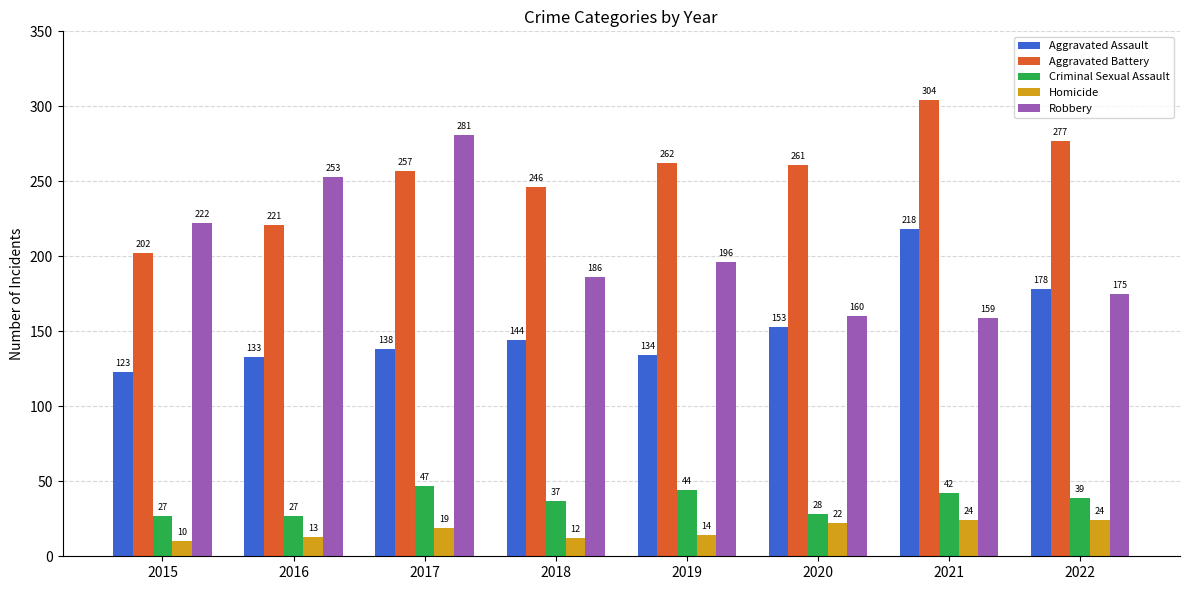

What are all the series names shown in the legend?

Aggravated Assault, Aggravated Battery, Criminal Sexual Assault, Homicide, Robbery